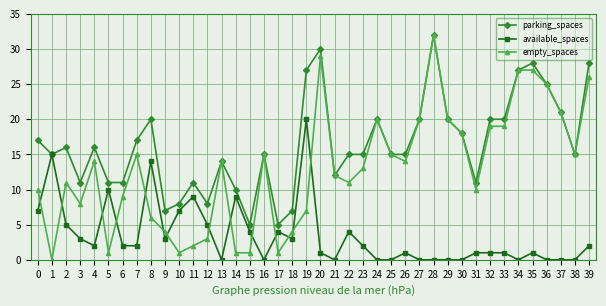

Reading left to right, what are all the values shown in this chart?

parking_spaces: 0=17	1=15	2=16	3=11	4=16	5=11	6=11	7=17	8=20	9=7	10=8	11=11	12=8	13=14	14=10	15=5	16=15	17=5	18=7	19=27	20=30	21=12	22=15	23=15	24=20	25=15	26=15	27=20	28=32	29=20	30=18	31=11	32=20	33=20	34=27	35=28	36=25	37=21	38=15	39=28
available_spaces: 0=7	1=15	2=5	3=3	4=2	5=10	6=2	7=2	8=14	9=3	10=7	11=9	12=5	13=0	14=9	15=4	16=0	17=4	18=3	19=20	20=1	21=0	22=4	23=2	24=0	25=0	26=1	27=0	28=0	29=0	30=0	31=1	32=1	33=1	34=0	35=1	36=0	37=0	38=0	39=2
empty_spaces: 0=10	1=0	2=11	3=8	4=14	5=1	6=9	7=15	8=6	9=4	10=1	11=2	12=3	13=14	14=1	15=1	16=15	17=1	18=4	19=7	20=29	21=12	22=11	23=13	24=20	25=15	26=14	27=20	28=32	29=20	30=18	31=10	32=19	33=19	34=27	35=27	36=25	37=21	38=15	39=26